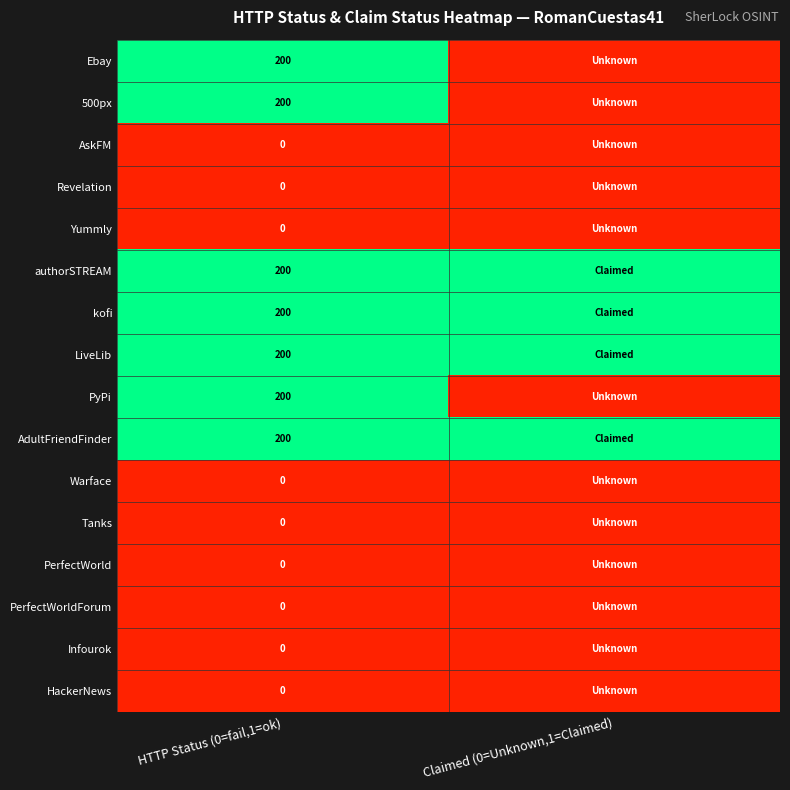

What is the difference between the highest and lowest values at HTTP Status (0=fail,1=ok)?

200